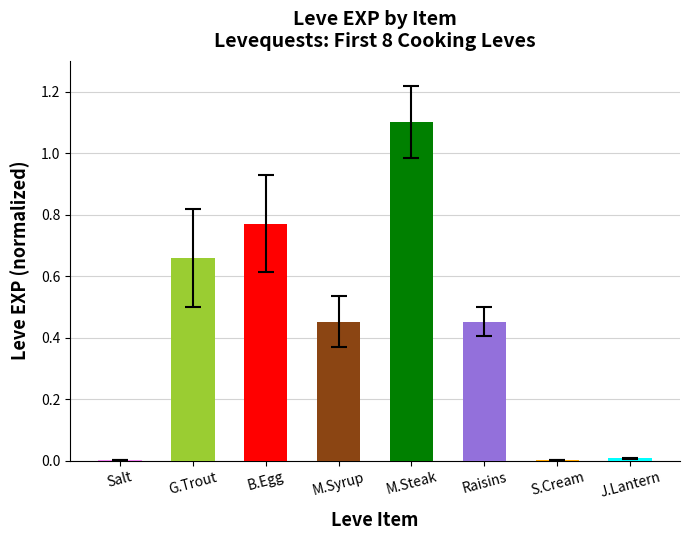

At which category does the chart reach its peak across all series?

M.Steak